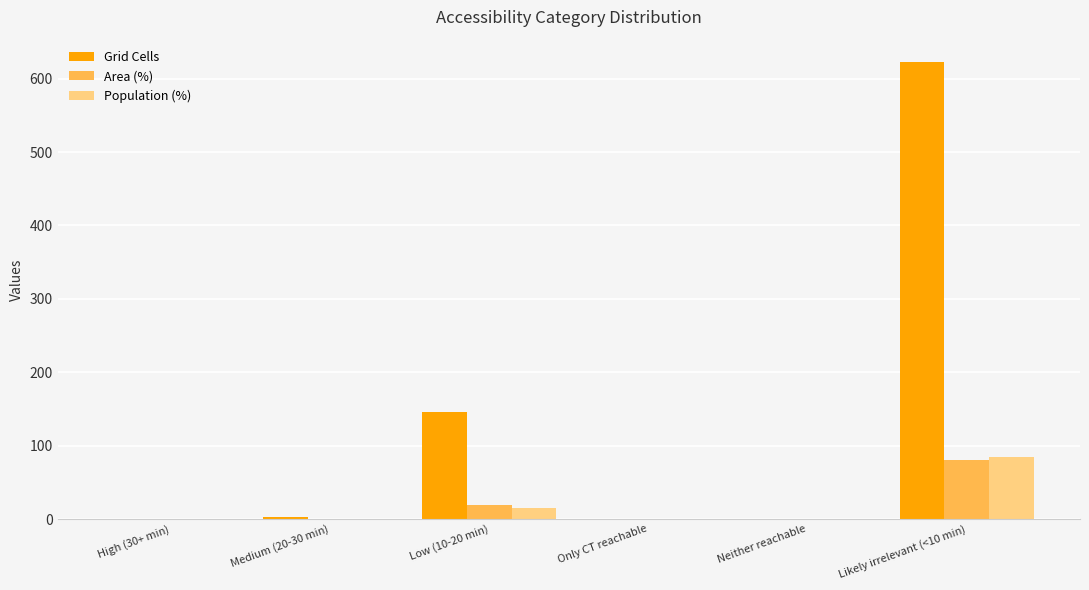

Between Medium (20-30 min) and Likely irrelevant (<10 min), which series saw the biggest shift?

Grid Cells